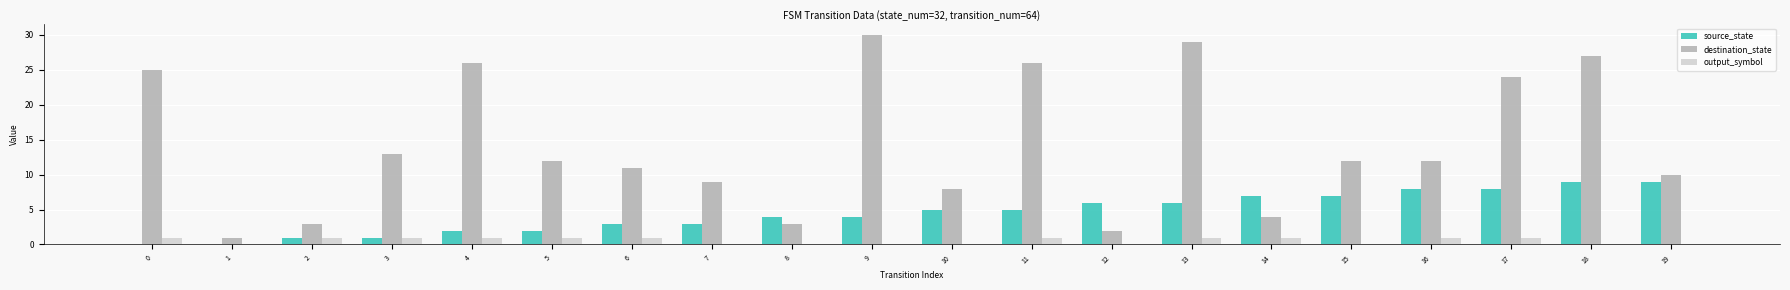

Between 1 and 4, which series saw the biggest shift?

destination_state